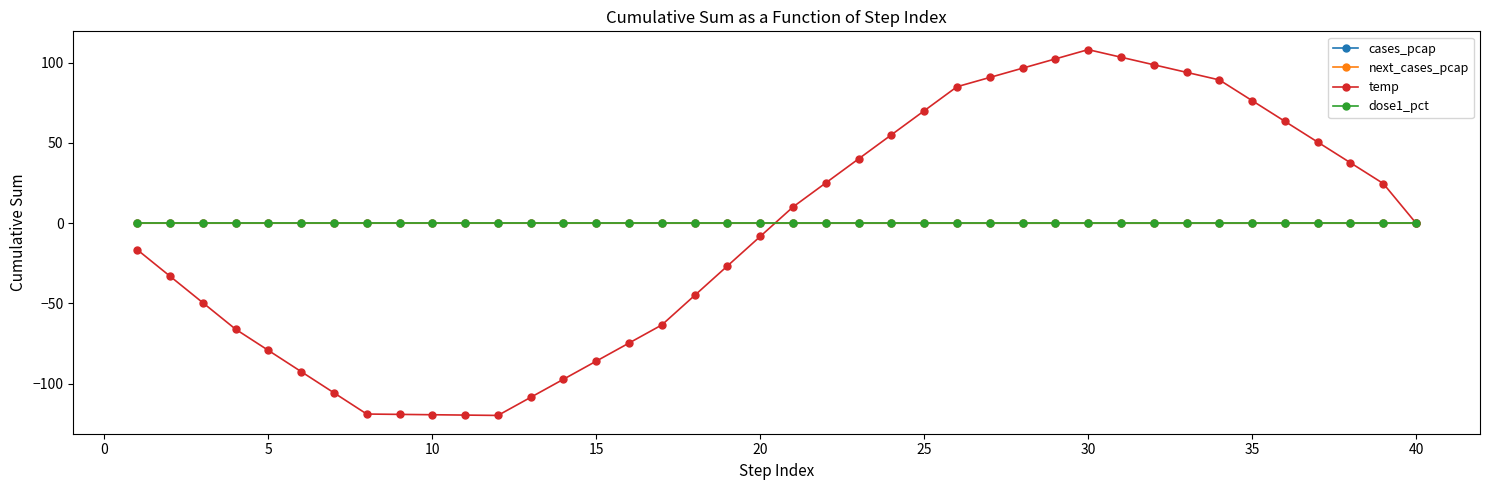

Which series has the widest spread of values?

temp